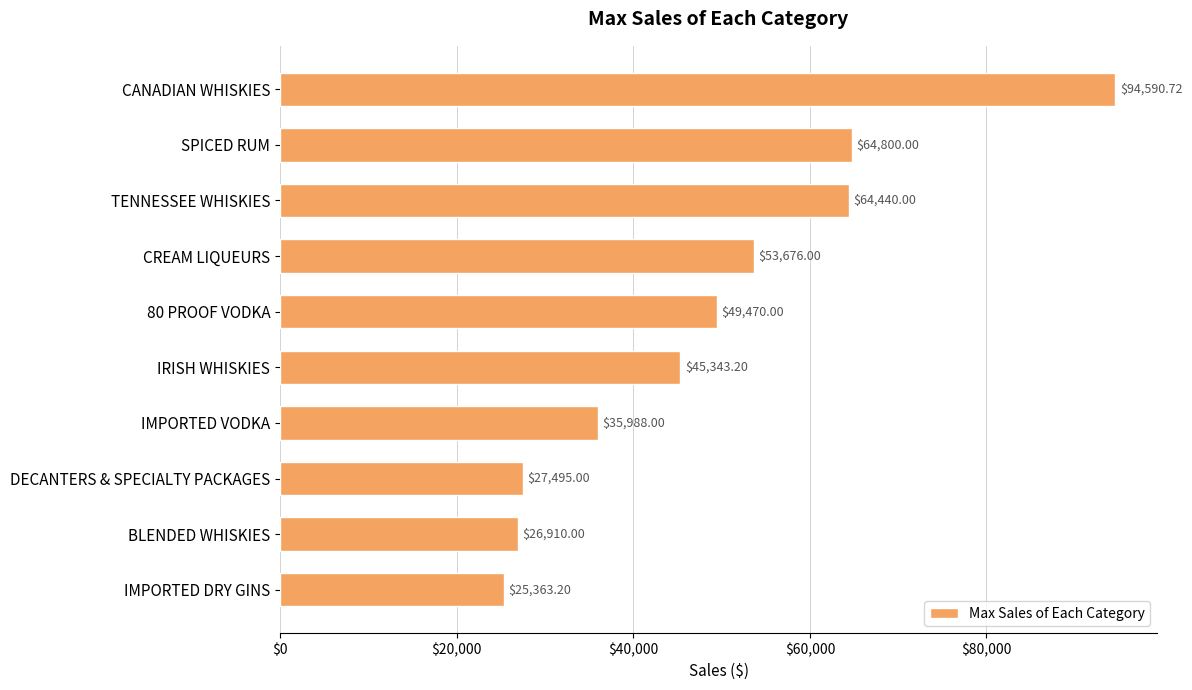

Count the number of categories in the chart.

10